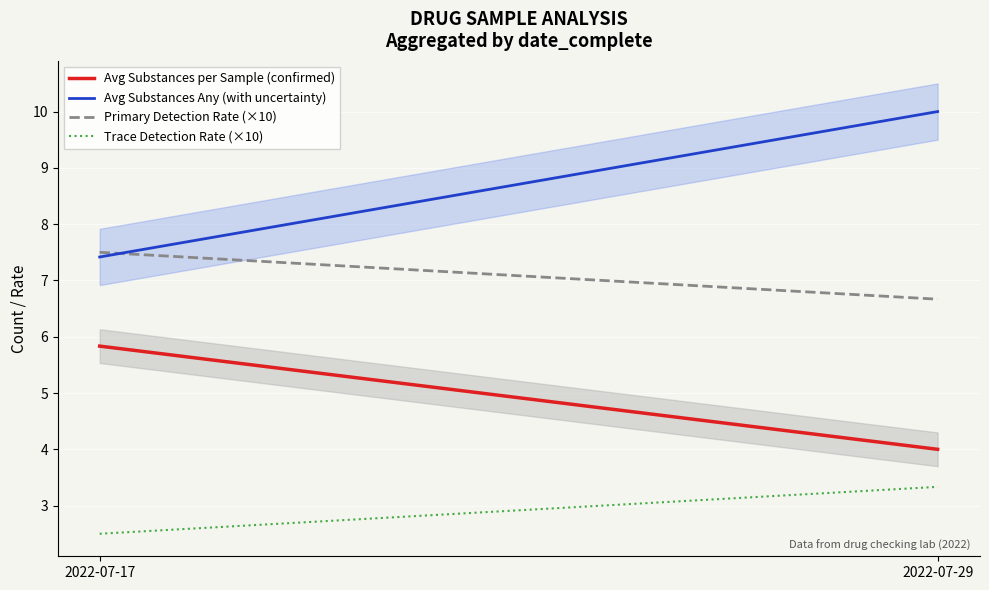

Rank the series by their maximum value, from highest to lowest.

Avg Substances Any (with uncertainty), Primary Detection Rate (×10), Avg Substances per Sample (confirmed), Trace Detection Rate (×10)